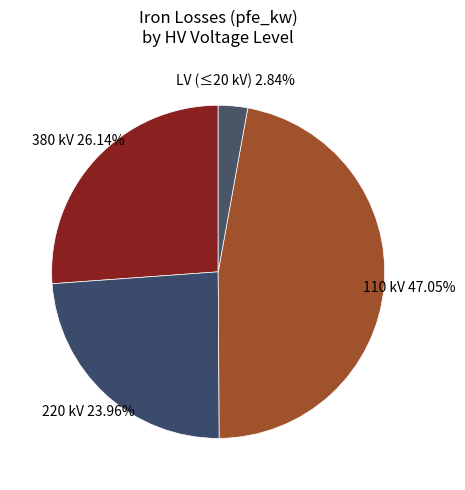

How many slices are in this pie chart?

4